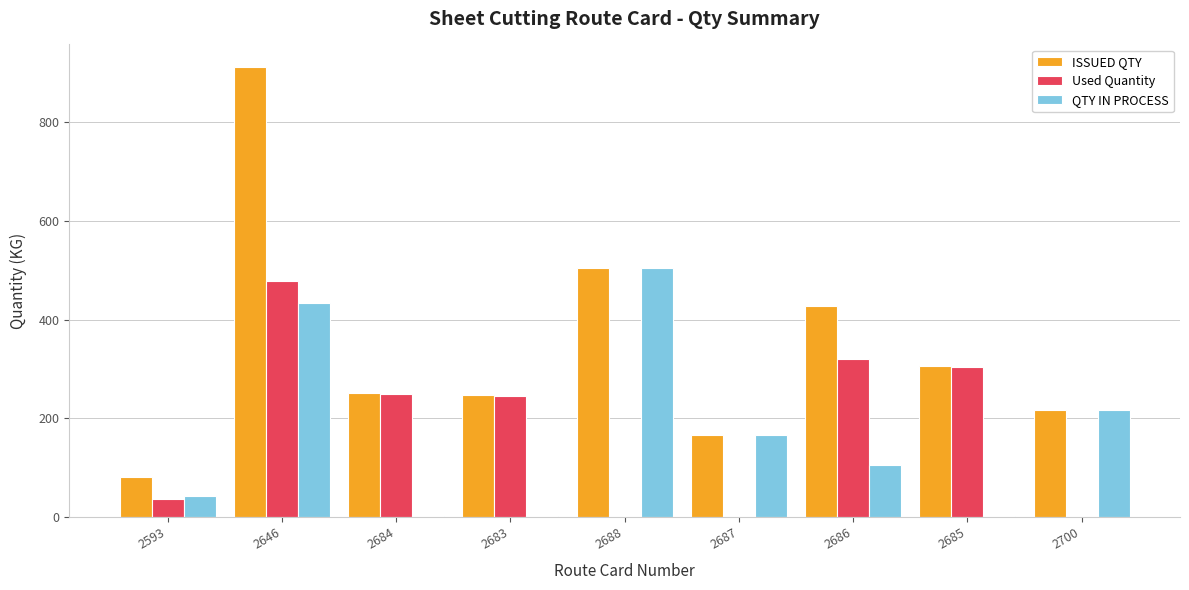

What is the maximum value for Used Quantity?

477.9